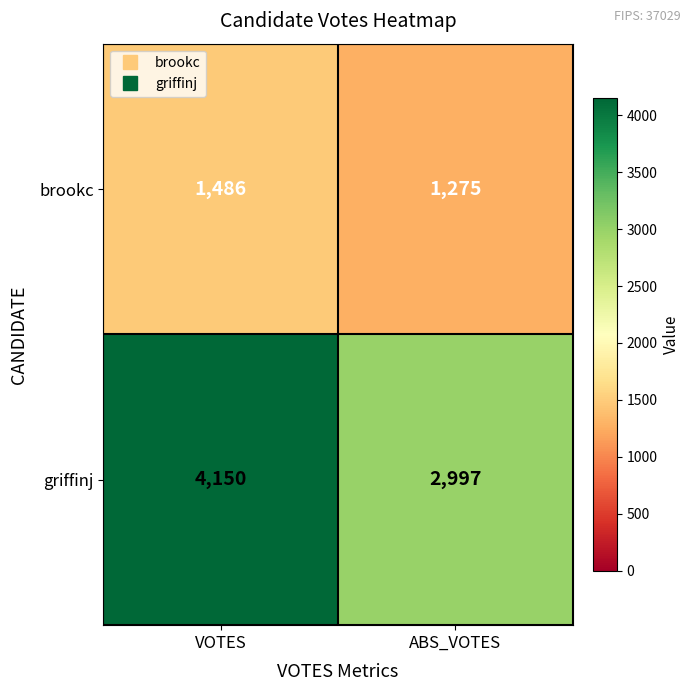

Rank the series at ABS_VOTES from lowest to highest value.

brookc, griffinj